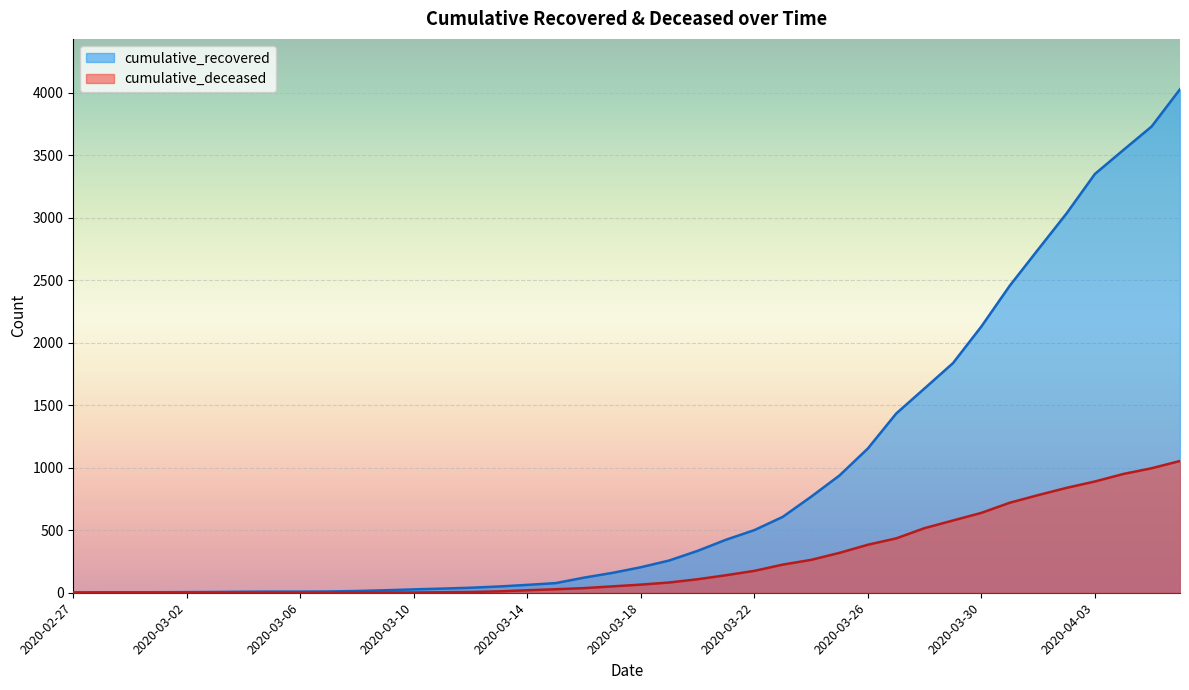

List the labels in order of cumulative_deceased value, largest first.

2020-04-06, 2020-04-05, 2020-04-04, 2020-04-03, 2020-04-02, 2020-04-01, 2020-03-31, 2020-03-30, 2020-03-29, 2020-03-28, 2020-03-27, 2020-03-26, 2020-03-25, 2020-03-24, 2020-03-23, 2020-03-22, 2020-03-21, 2020-03-20, 2020-03-19, 2020-03-18, 2020-03-17, 2020-03-16, 2020-03-15, 2020-03-14, 2020-03-13, 2020-03-12, 2020-03-11, 2020-03-08, 2020-03-09, 2020-03-10, 2020-03-07, 2020-02-27, 2020-02-28, 2020-02-29, 2020-03-01, 2020-03-02, 2020-03-03, 2020-03-04, 2020-03-05, 2020-03-06